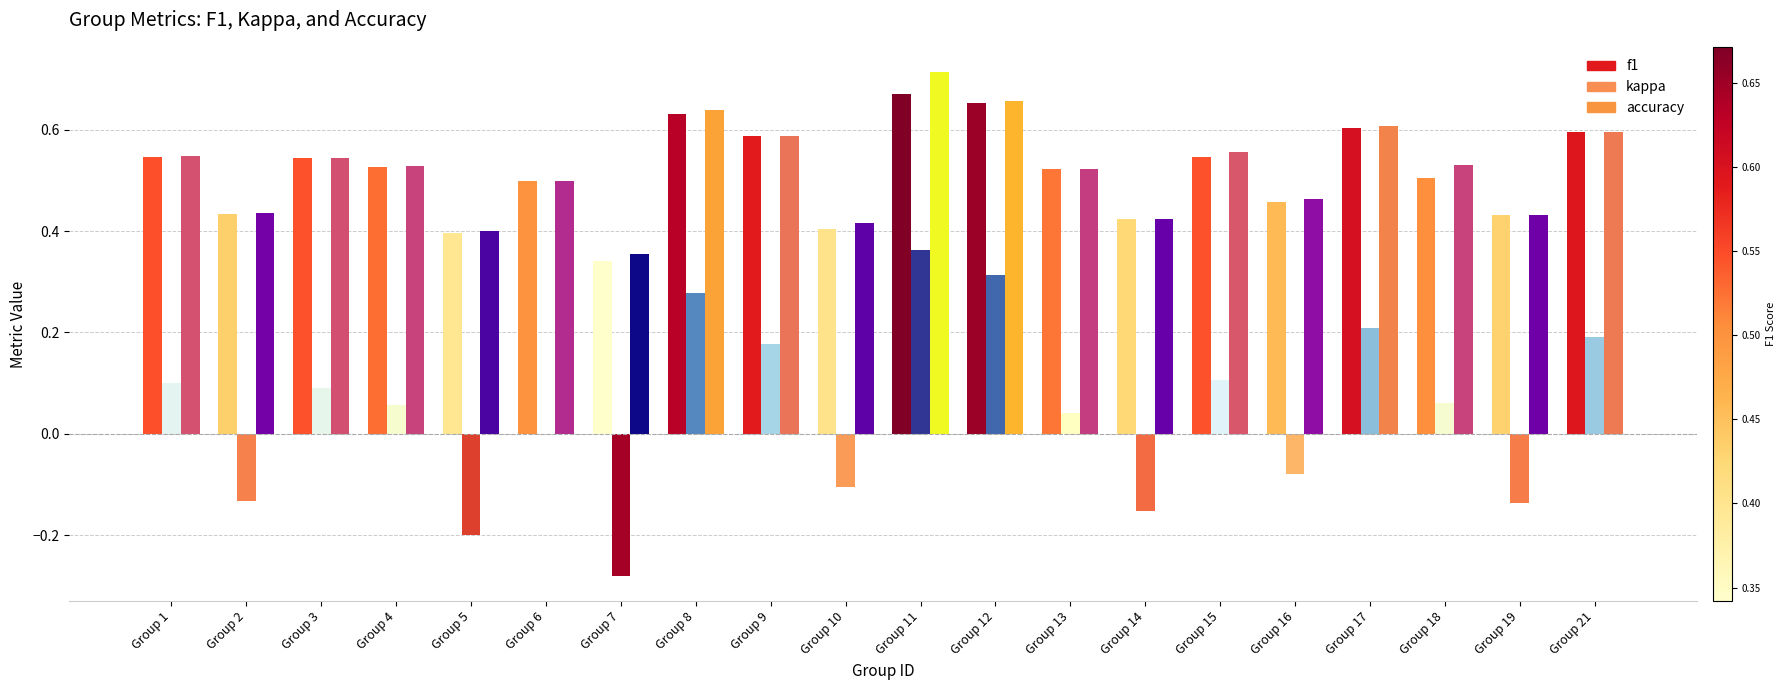

Which category has the highest value in the accuracy series?

Group 11